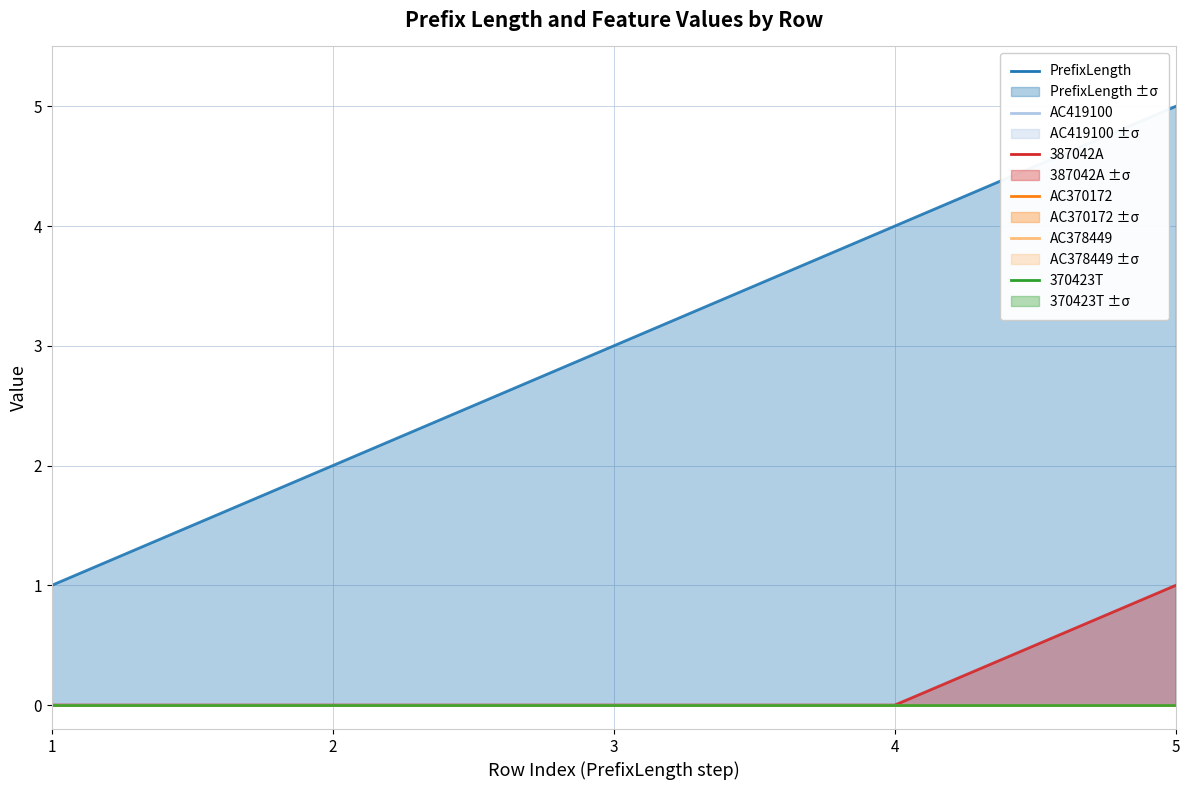

What is the spread (max minus min) of values at 1?

1